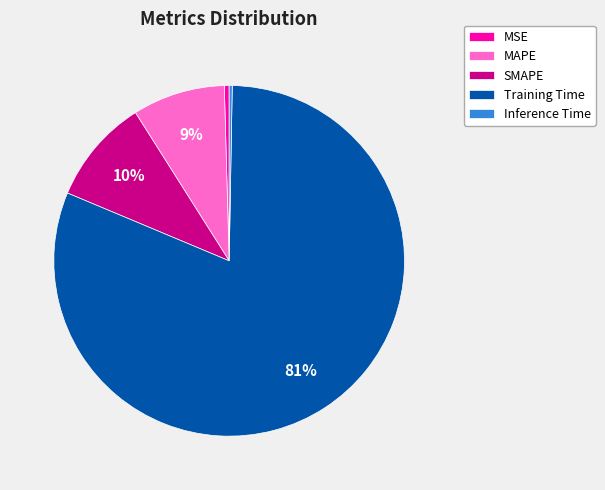

Does Training Time account for over 50% of the chart?

Yes